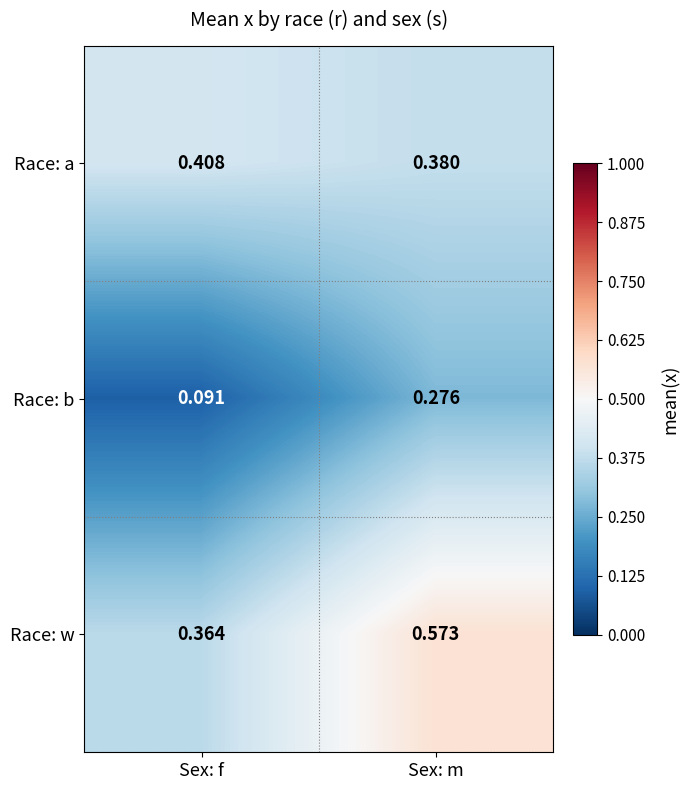

What is the total value across all series at Sex: m?

1.2